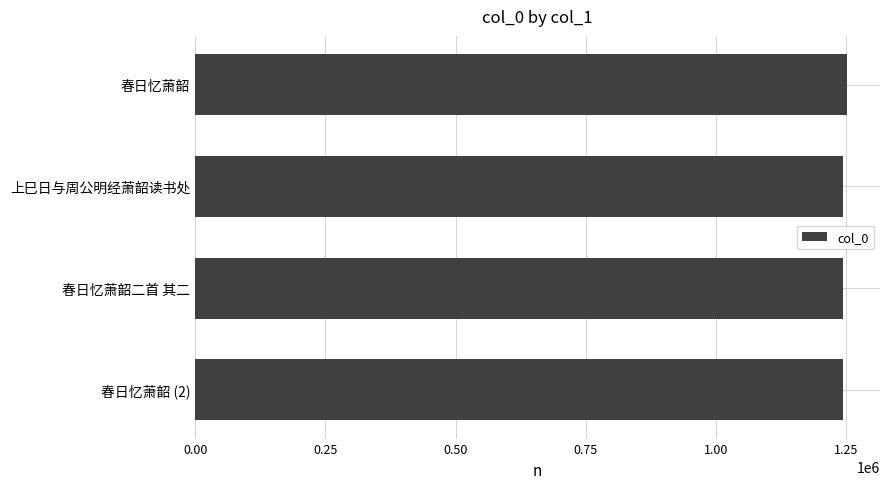

What is the sum of all values?

4986297